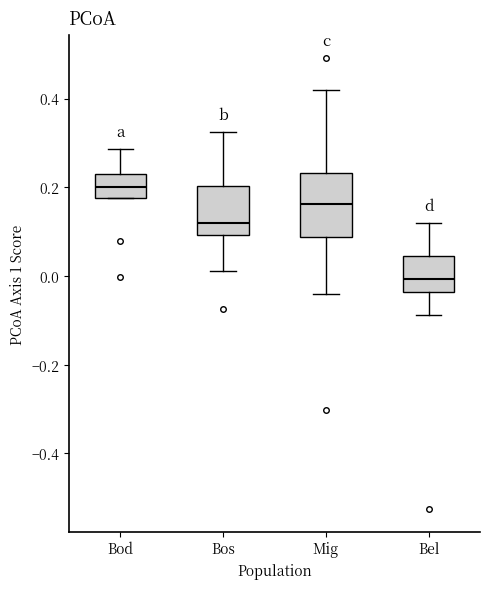

Reading left to right, transcribe this box plot: for each box, give where its median line is, the range the box spans, and where its two whiskers end, as read against the y-axis. The values are not printed on the chart, so give them approximately, as read against the axis.

Bod: median 0.20, box 0.18 to 0.22, whiskers 0.18 to 0.28
Bos: median 0.12, box 0.10 to 0.20, whiskers 0.02 to 0.32
Mig: median 0.16, box 0.08 to 0.24, whiskers -0.04 to 0.42
Bel: median 0.00, box -0.04 to 0.04, whiskers -0.08 to 0.12